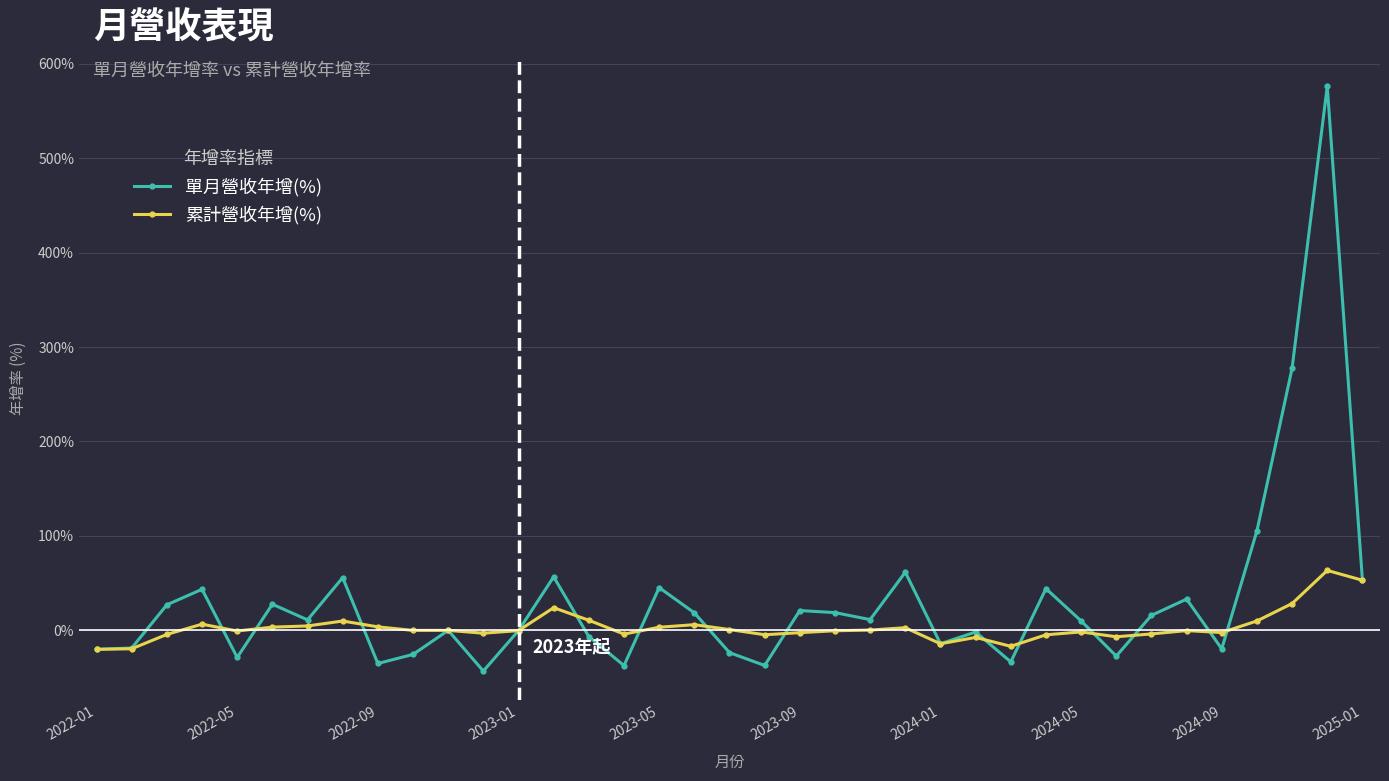

What is the maximum value shown in the chart?

576.4